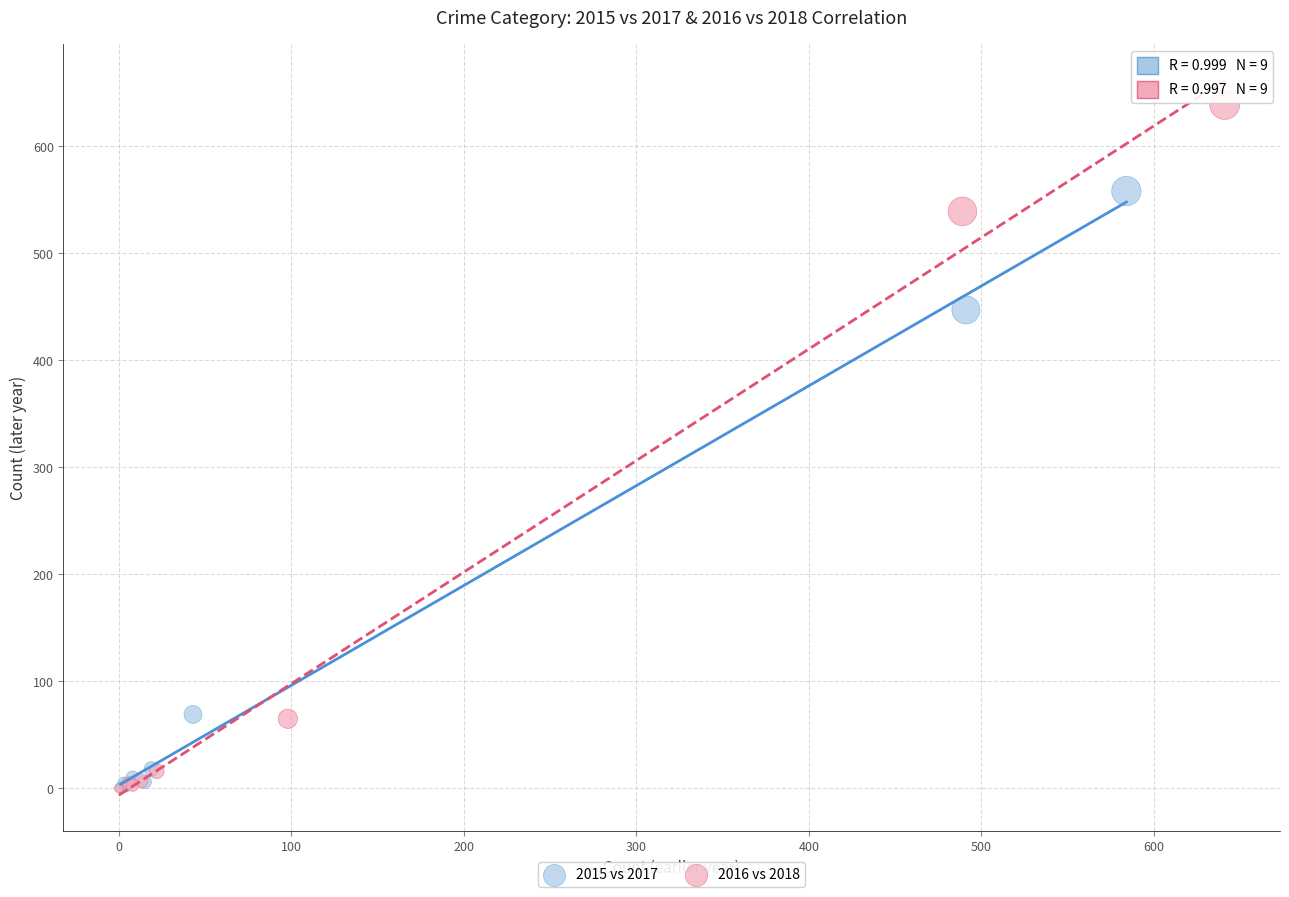

Which series has the widest spread of Y values?

2016 vs 2018